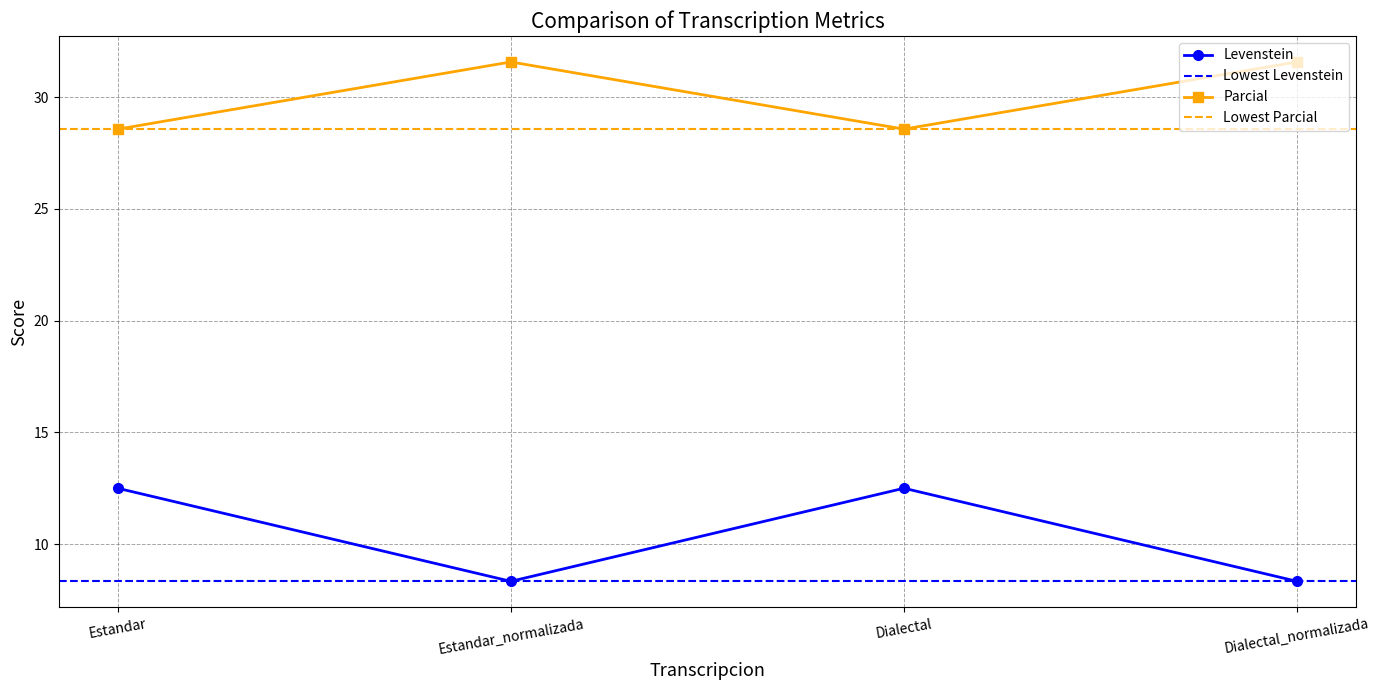

True or false: Levenstein and Parcial intersect in this chart.

False